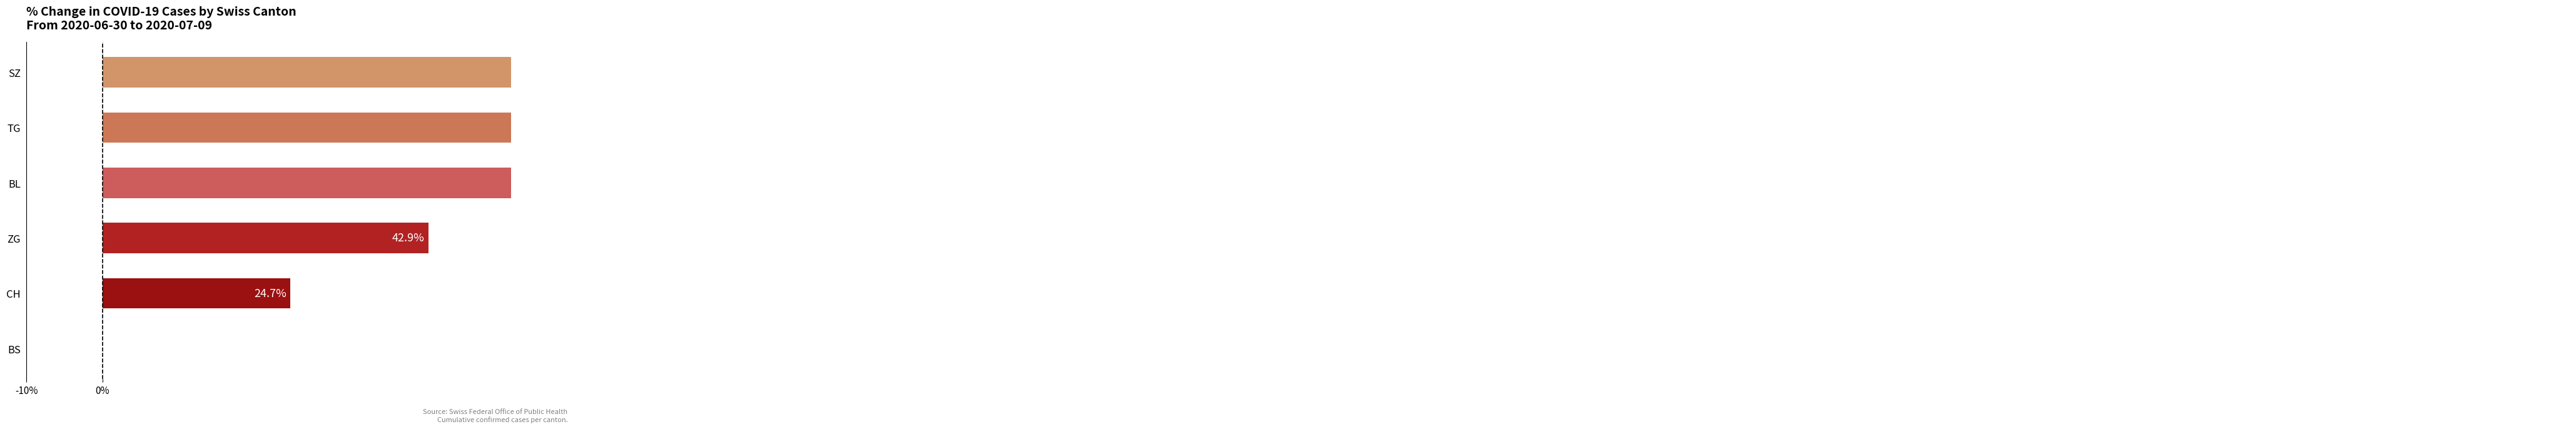

Are the bars horizontal?

Yes